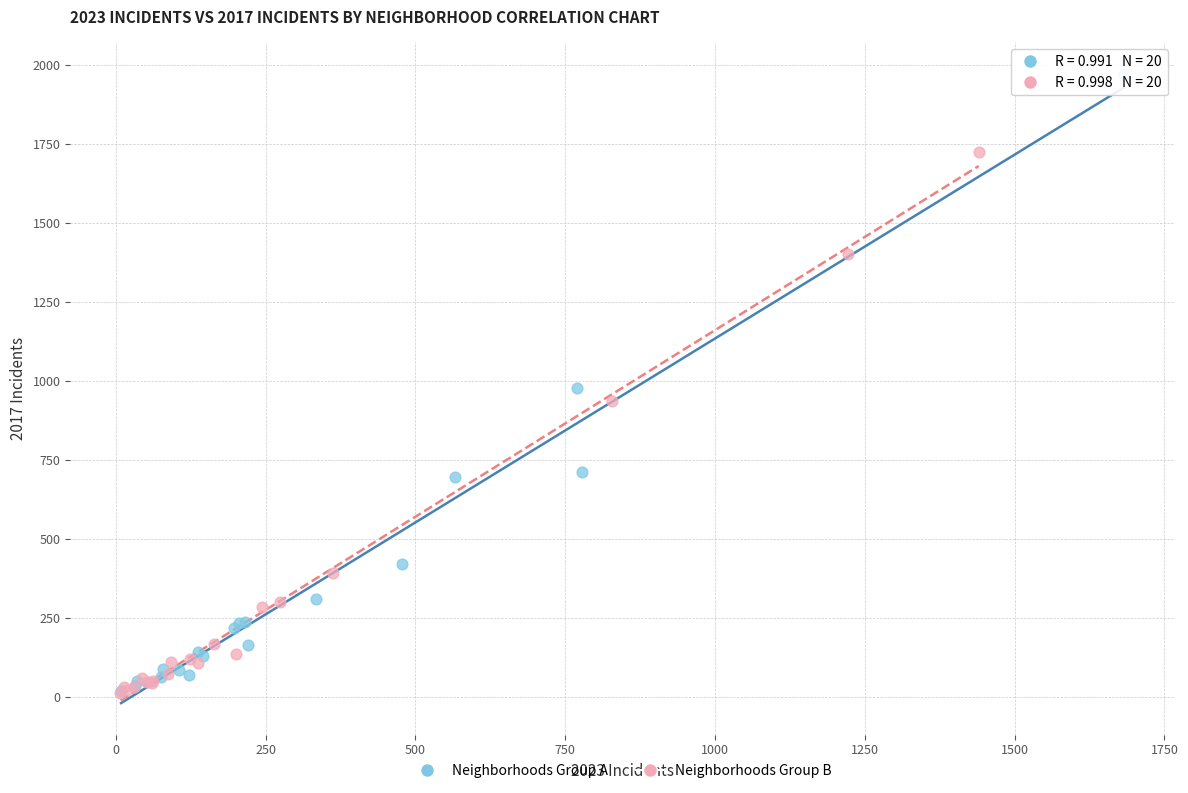

Which series has the widest spread of Y values?

Neighborhoods Group A